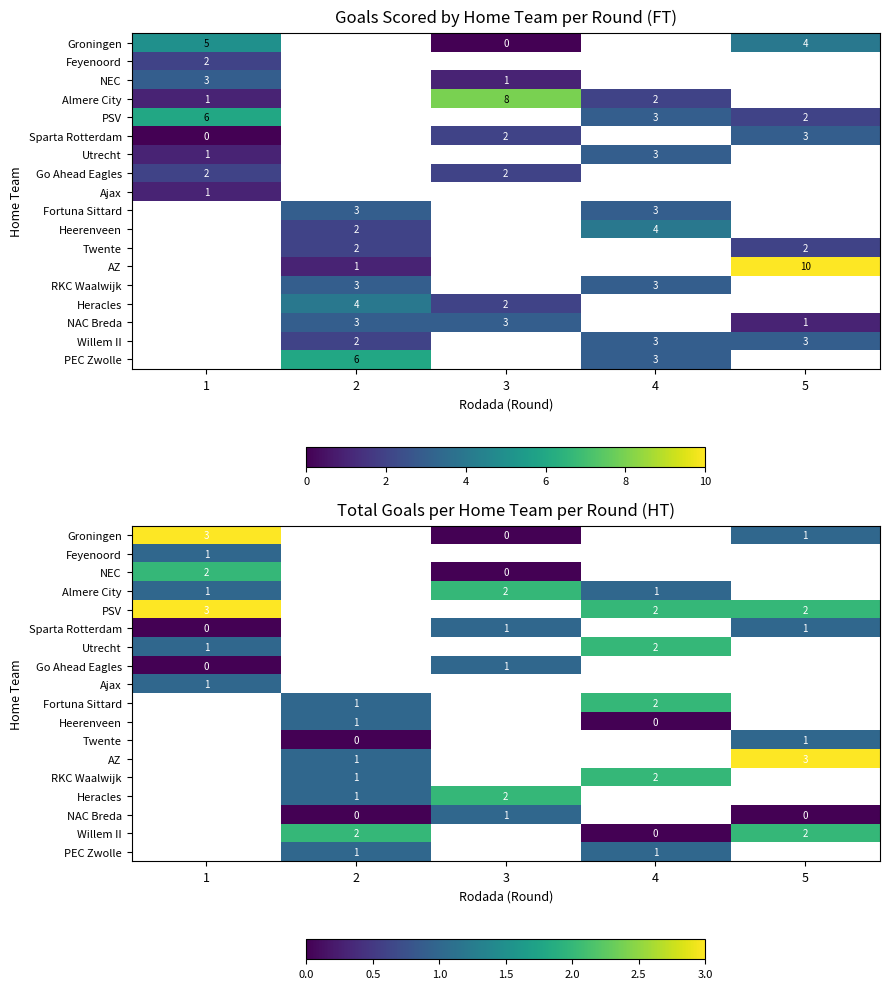

What is the difference between the maximum and minimum values in the Sparta Rotterdam series?

1.0